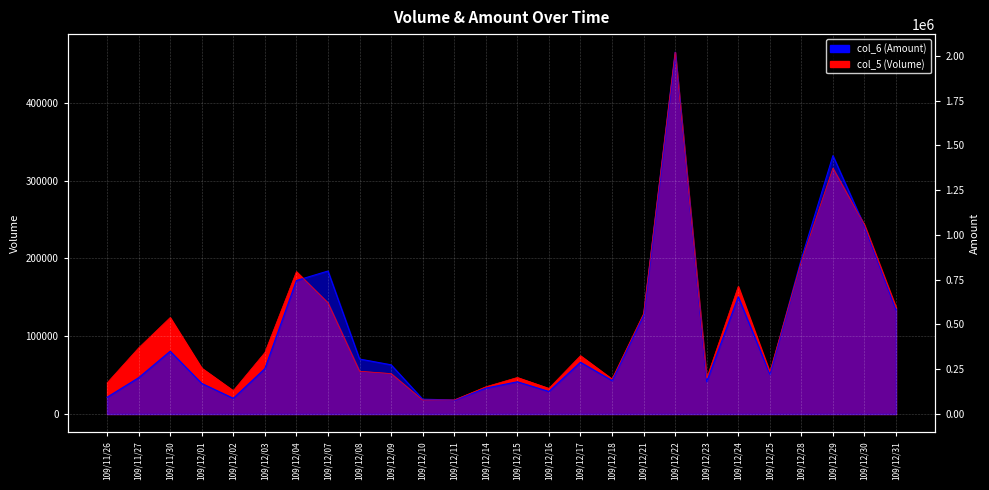

What is the approximate value of col_5 (Volume) at 109/12/04?

183000.0